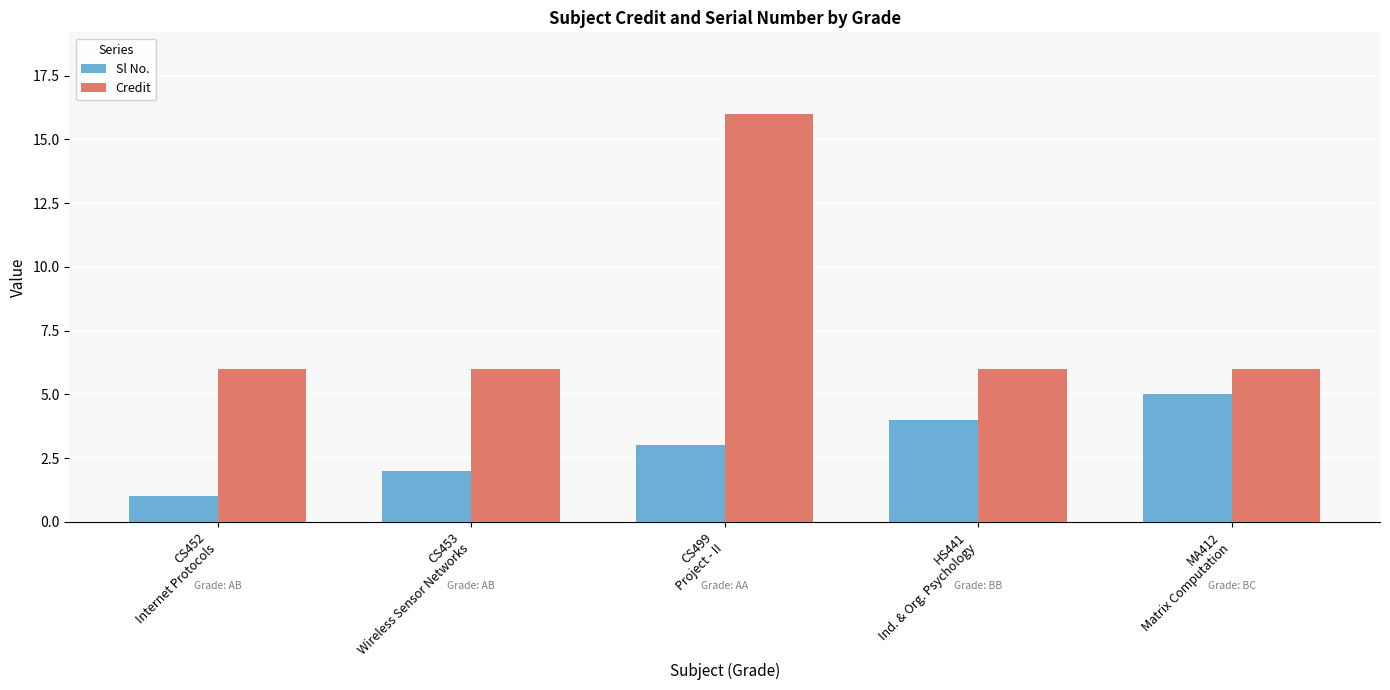

Rank the series by their average value, from lowest to highest.

Sl No., Credit